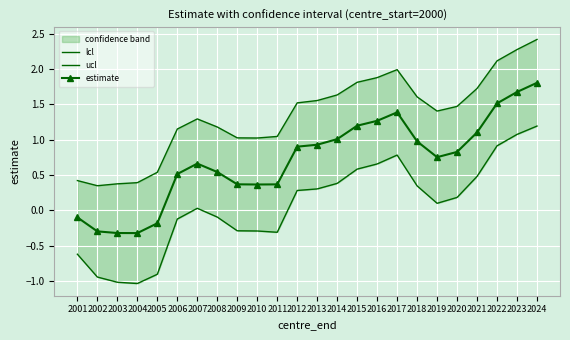

Which series changed the most between 2002 and 2023?

lcl